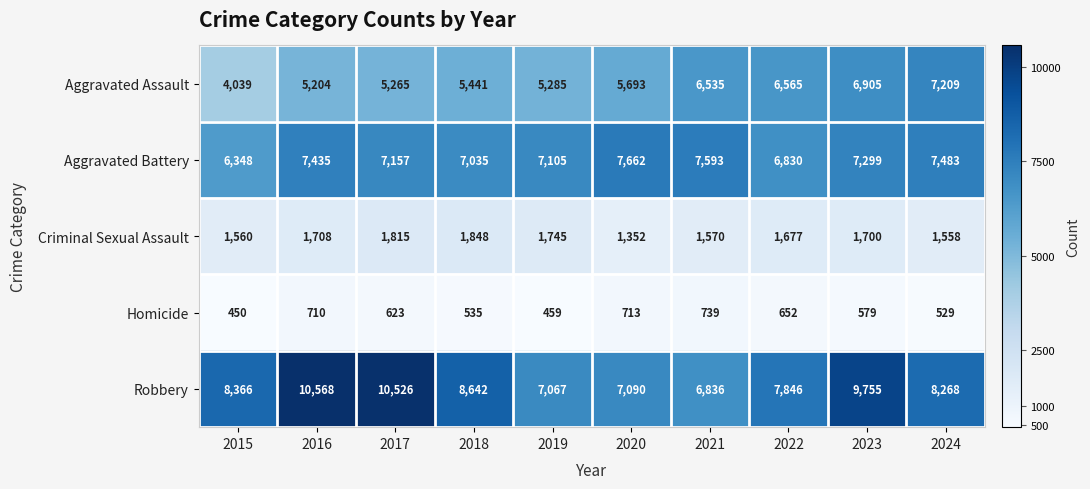

How many categories are shown in the chart?

10